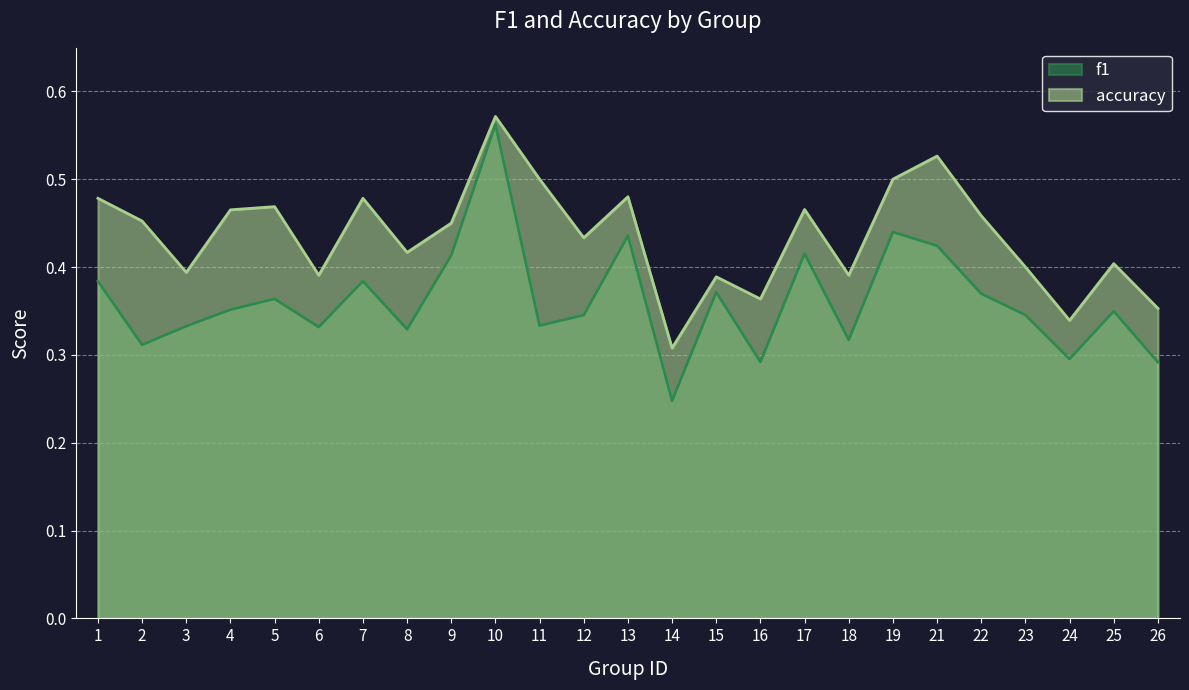

The value of f1 at 2 is 0.3. True or false?

True